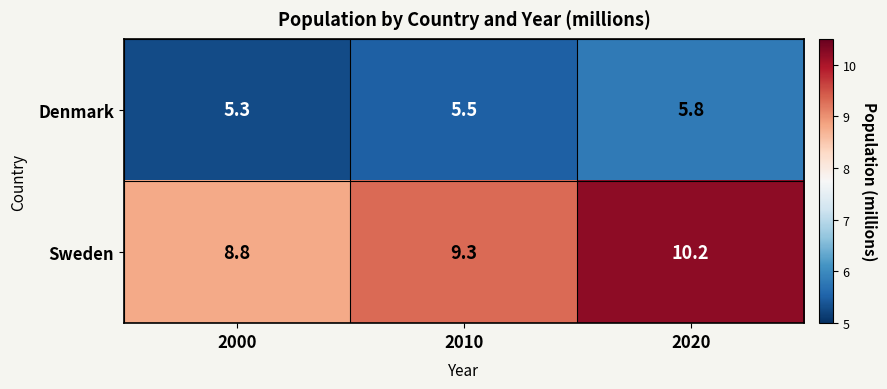

What is the difference between the highest and lowest values at 2020?

4.4